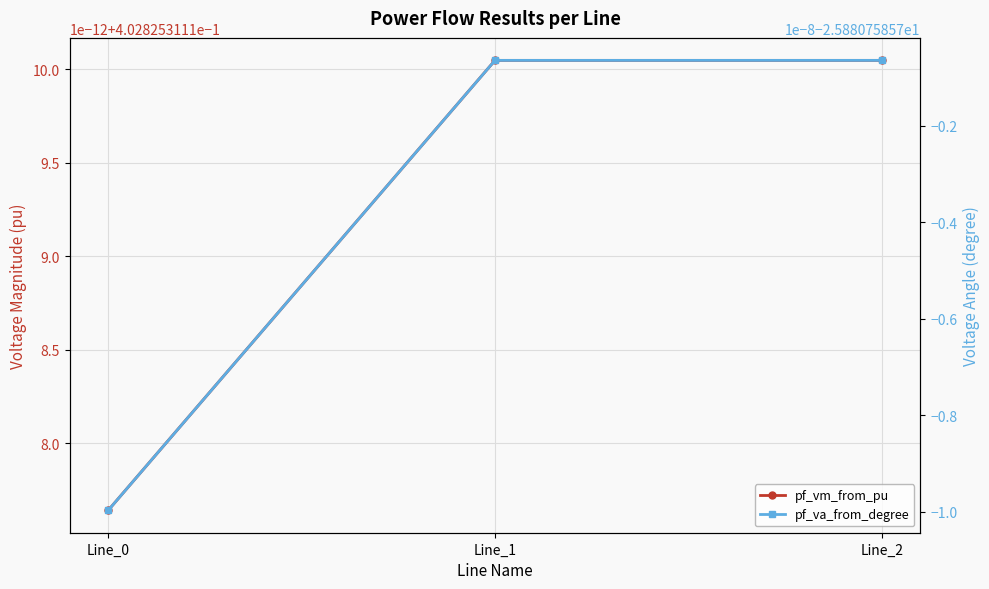

Which category has the highest value in the pf_va_from_degree series?

Line_1